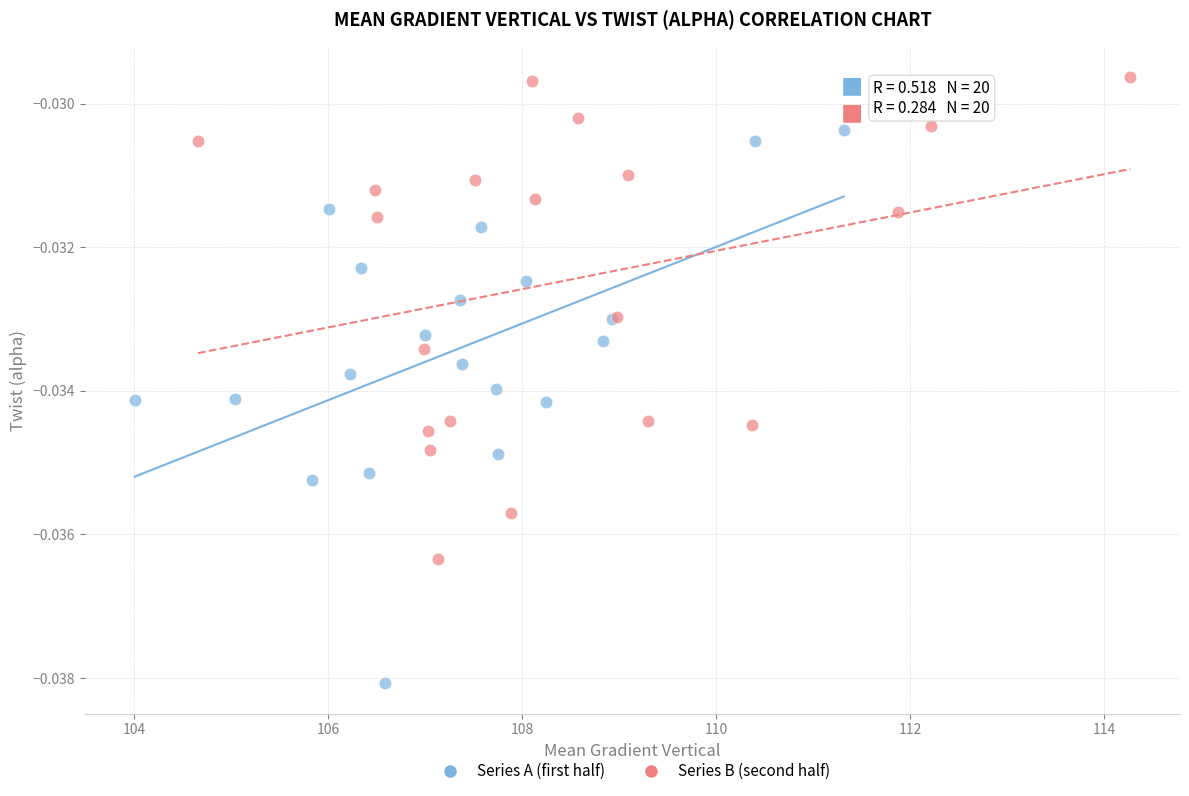

Which series has the widest spread of Y values?

Series A (first half)